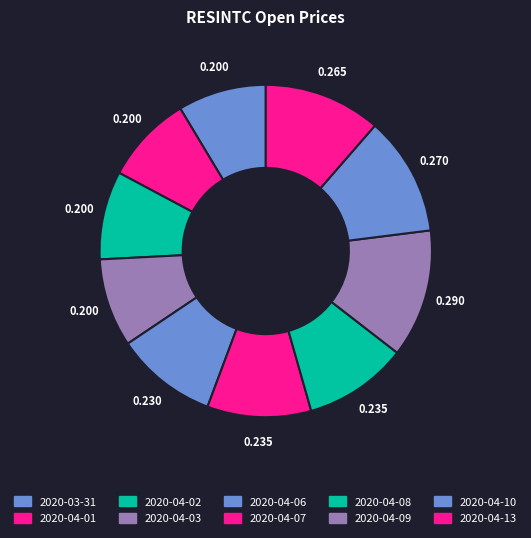

Which has a higher value, 2020-04-10 or 2020-04-08?

2020-04-10